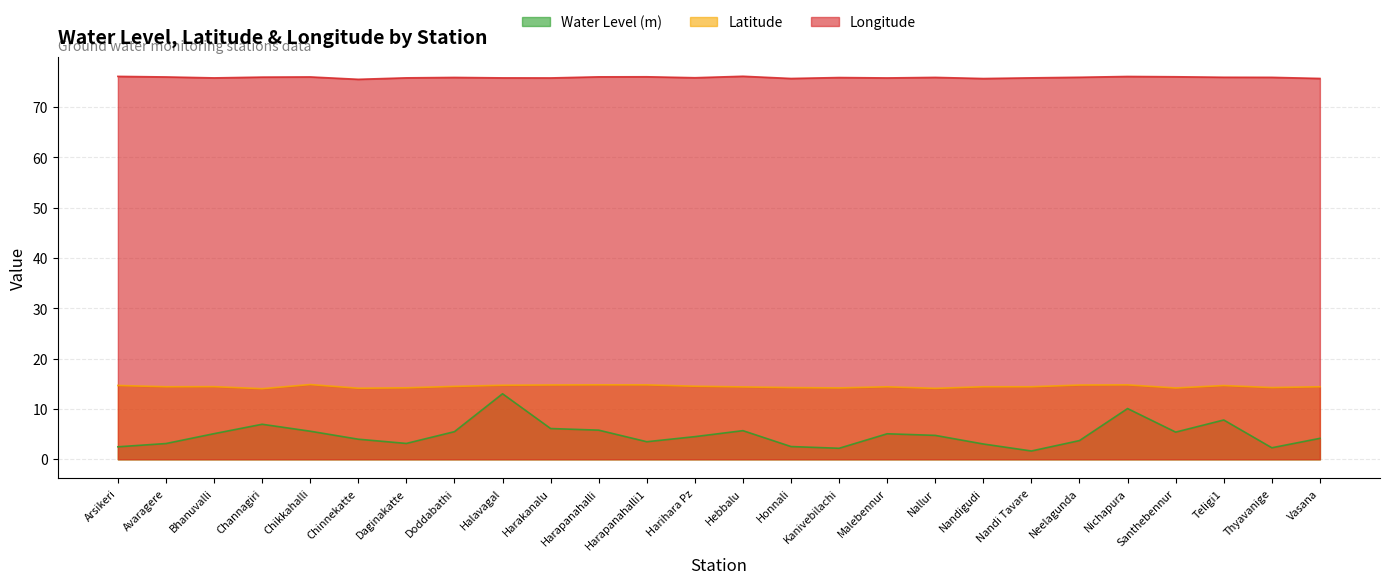

Is it true that Latitude equals 4.1 at Doddabathi?

False